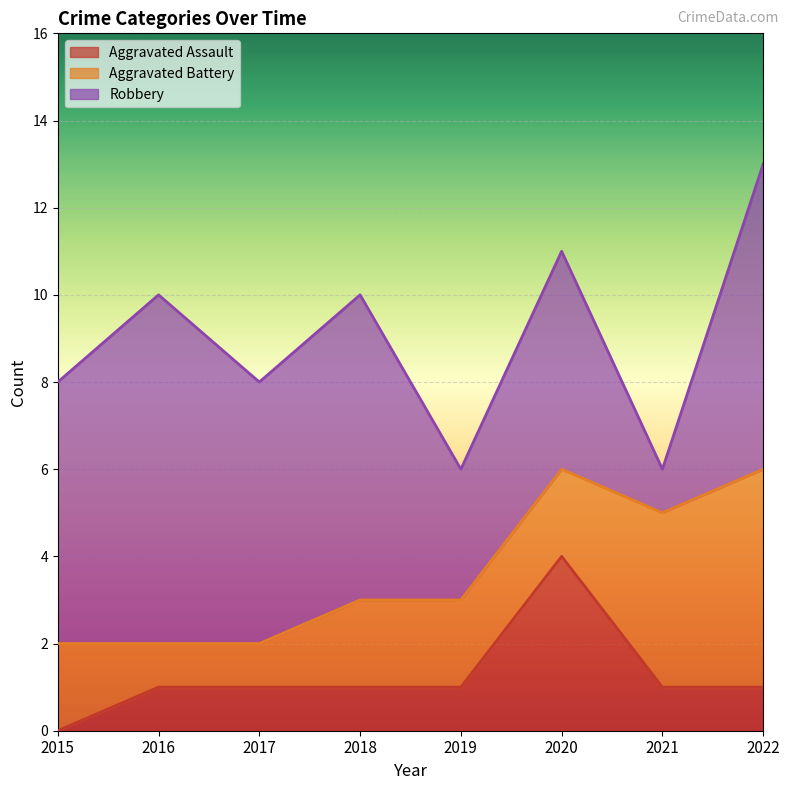

How many intersections are there between Robbery and Aggravated Battery?

2